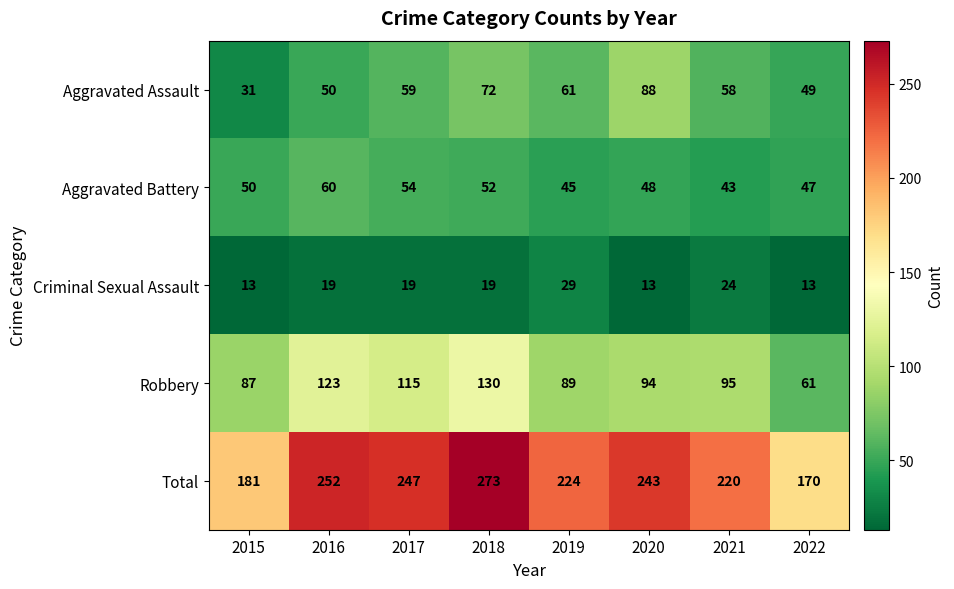

At 2021, list the series in order from largest to smallest.

Total, Robbery, Aggravated Assault, Aggravated Battery, Criminal Sexual Assault